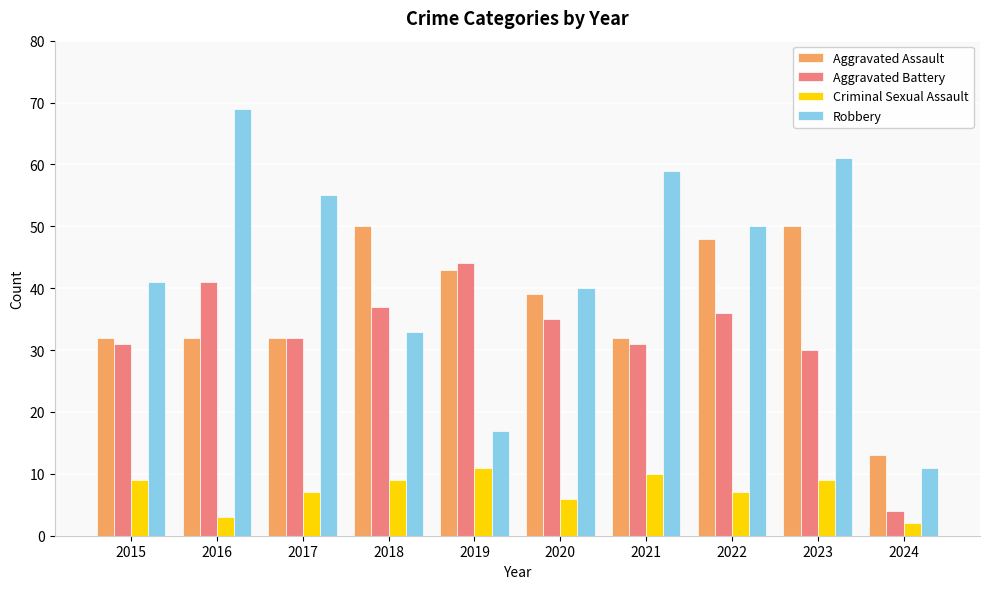

The Aggravated Battery series shows 13 at 2018. True or false?

False